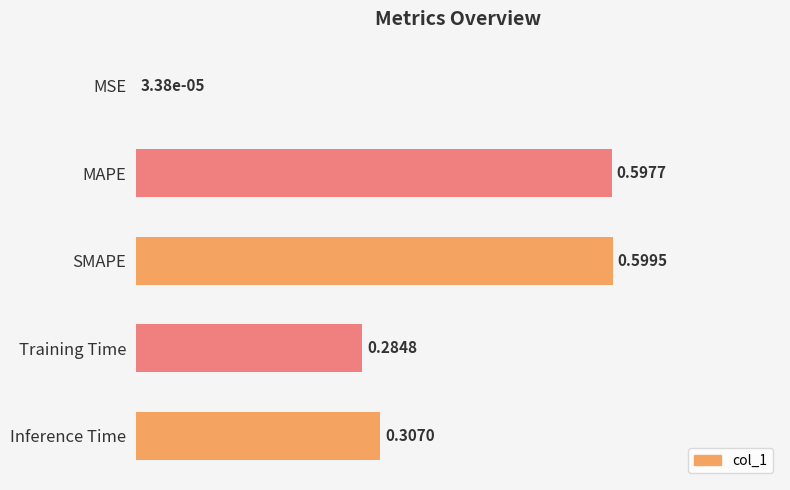

What is the sum of all values?

1.8